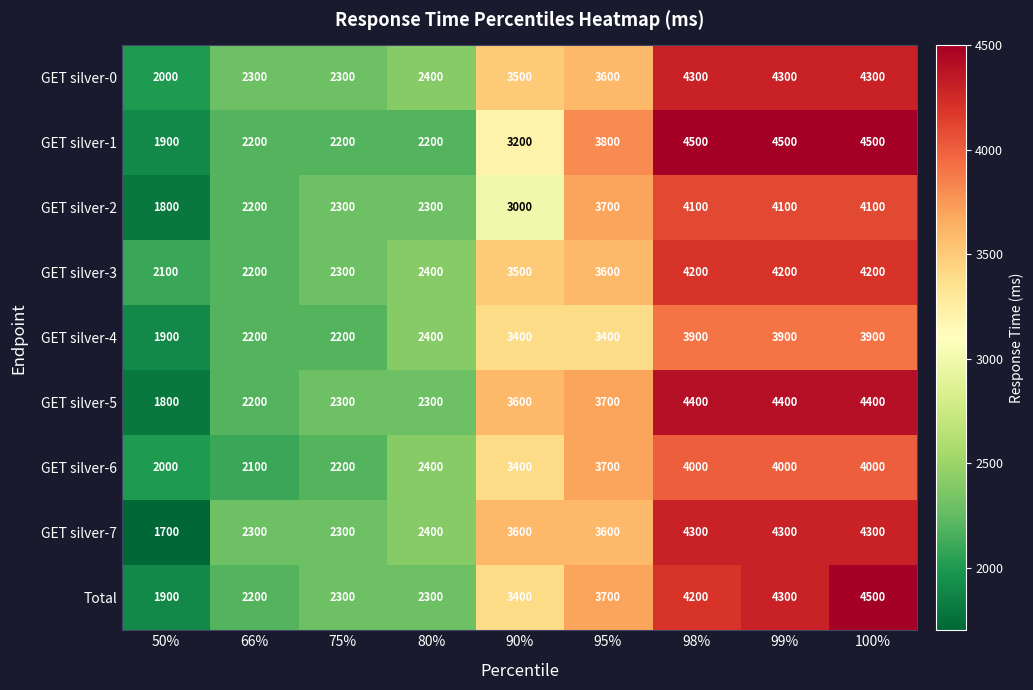

What is the sum of all GET silver-2 values?

27600